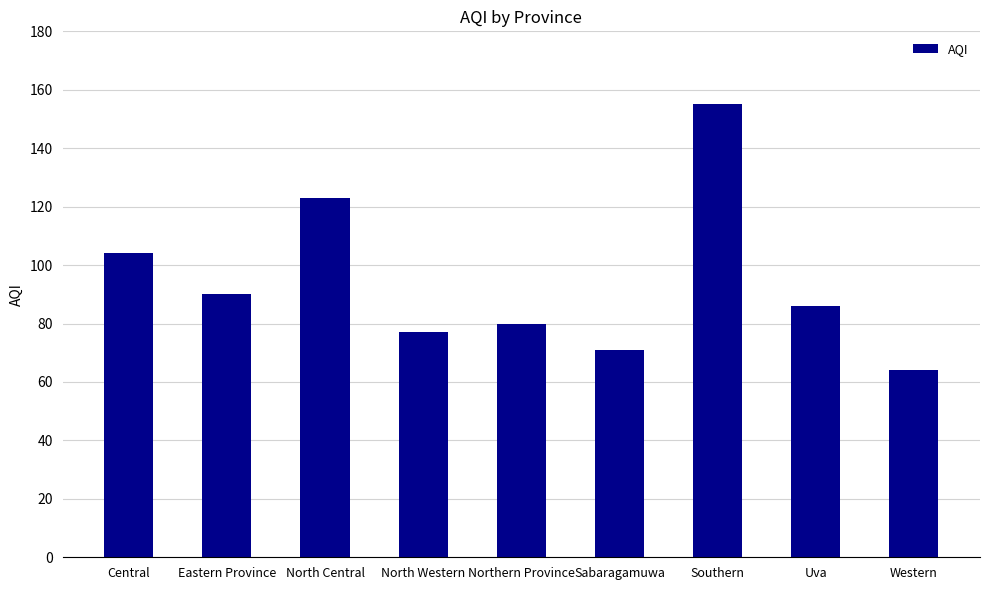

Is it true that the value at Western is 33?

False